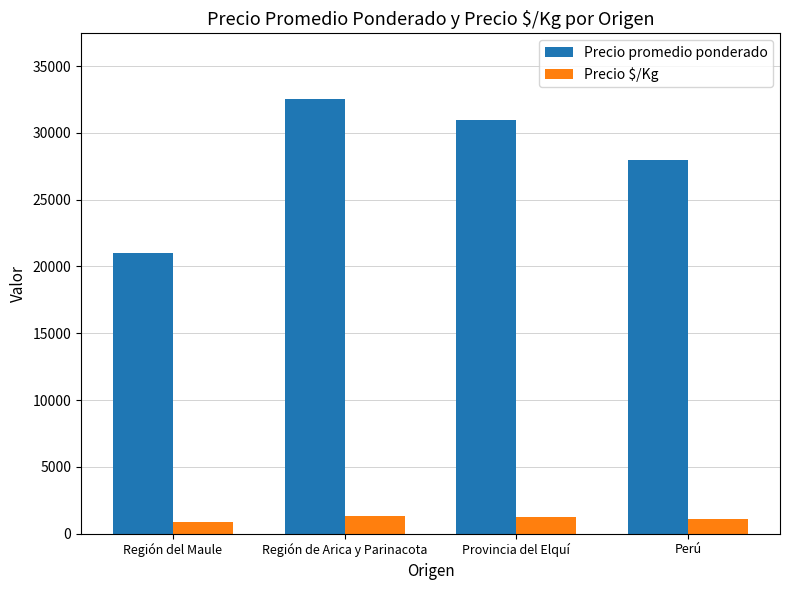

The value of Precio $/Kg at Provincia del Elquí is 1240. True or false?

True